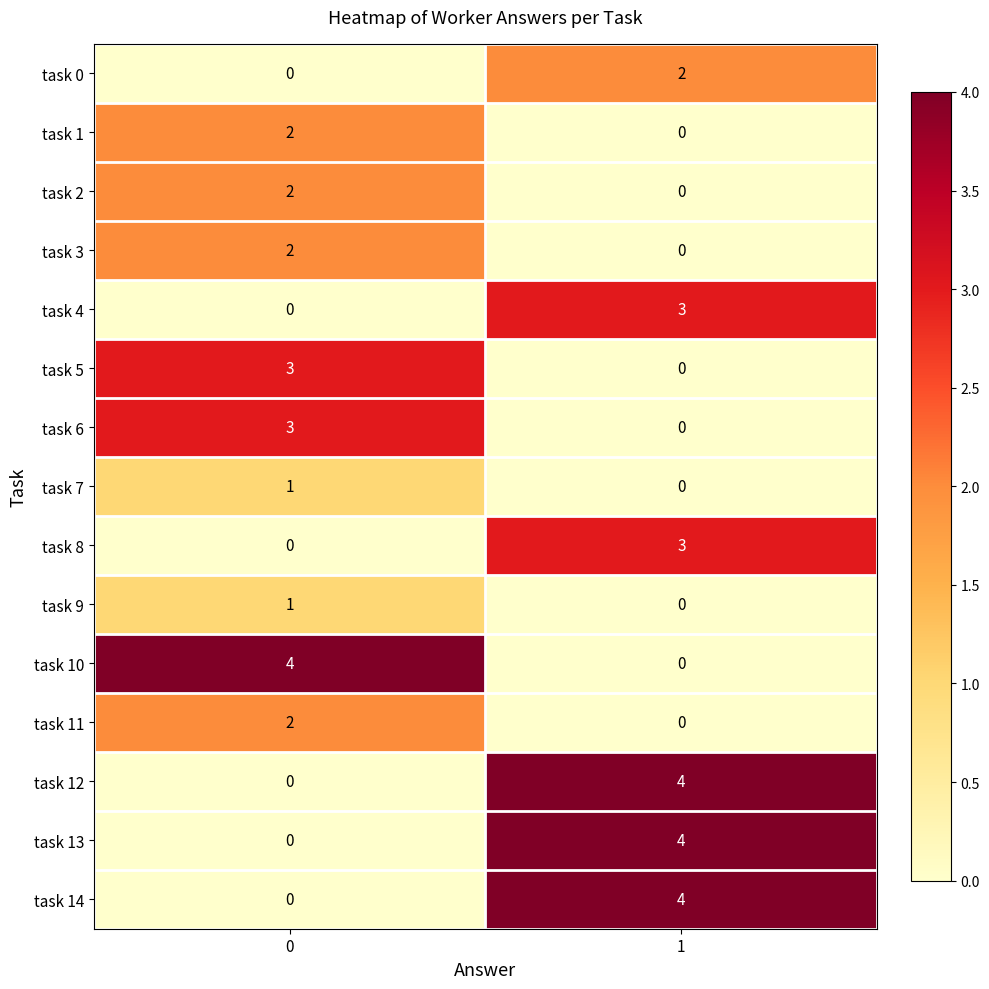

Reading left to right, extract all data points from this chart.

task 0: 0=0	1=2
task 1: 0=2	1=0
task 2: 0=2	1=0
task 3: 0=2	1=0
task 4: 0=0	1=3
task 5: 0=3	1=0
task 6: 0=3	1=0
task 7: 0=1	1=0
task 8: 0=0	1=3
task 9: 0=1	1=0
task 10: 0=4	1=0
task 11: 0=2	1=0
task 12: 0=0	1=4
task 13: 0=0	1=4
task 14: 0=0	1=4